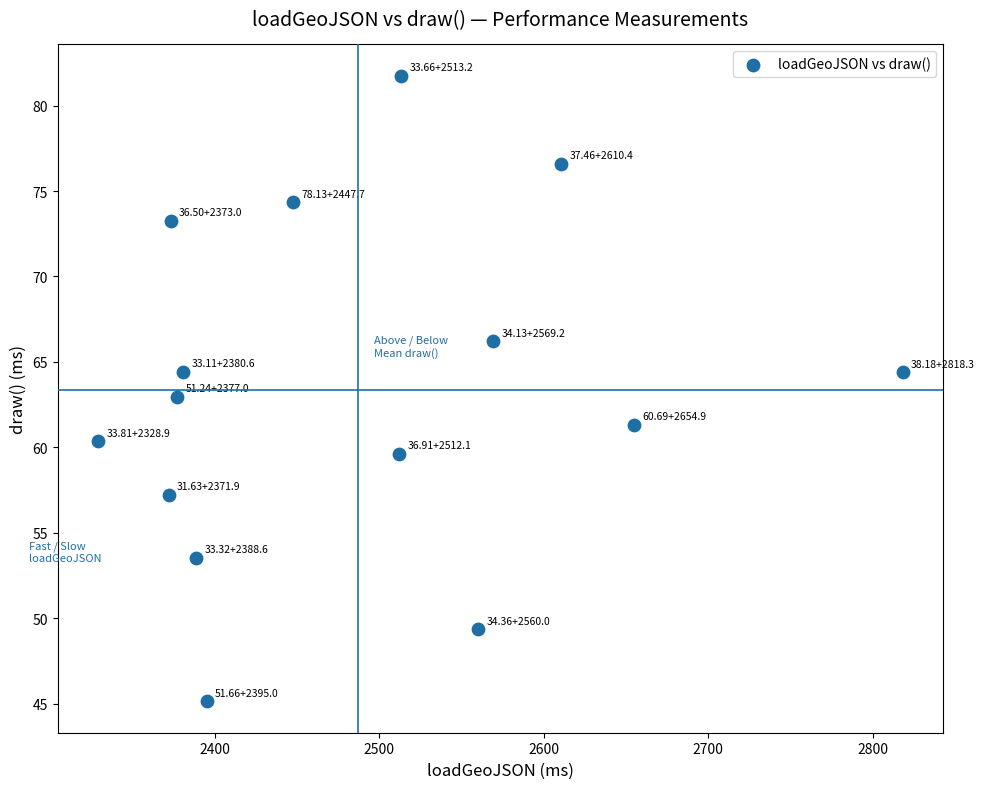

What is the range of Y values (max minus min)?

36.6